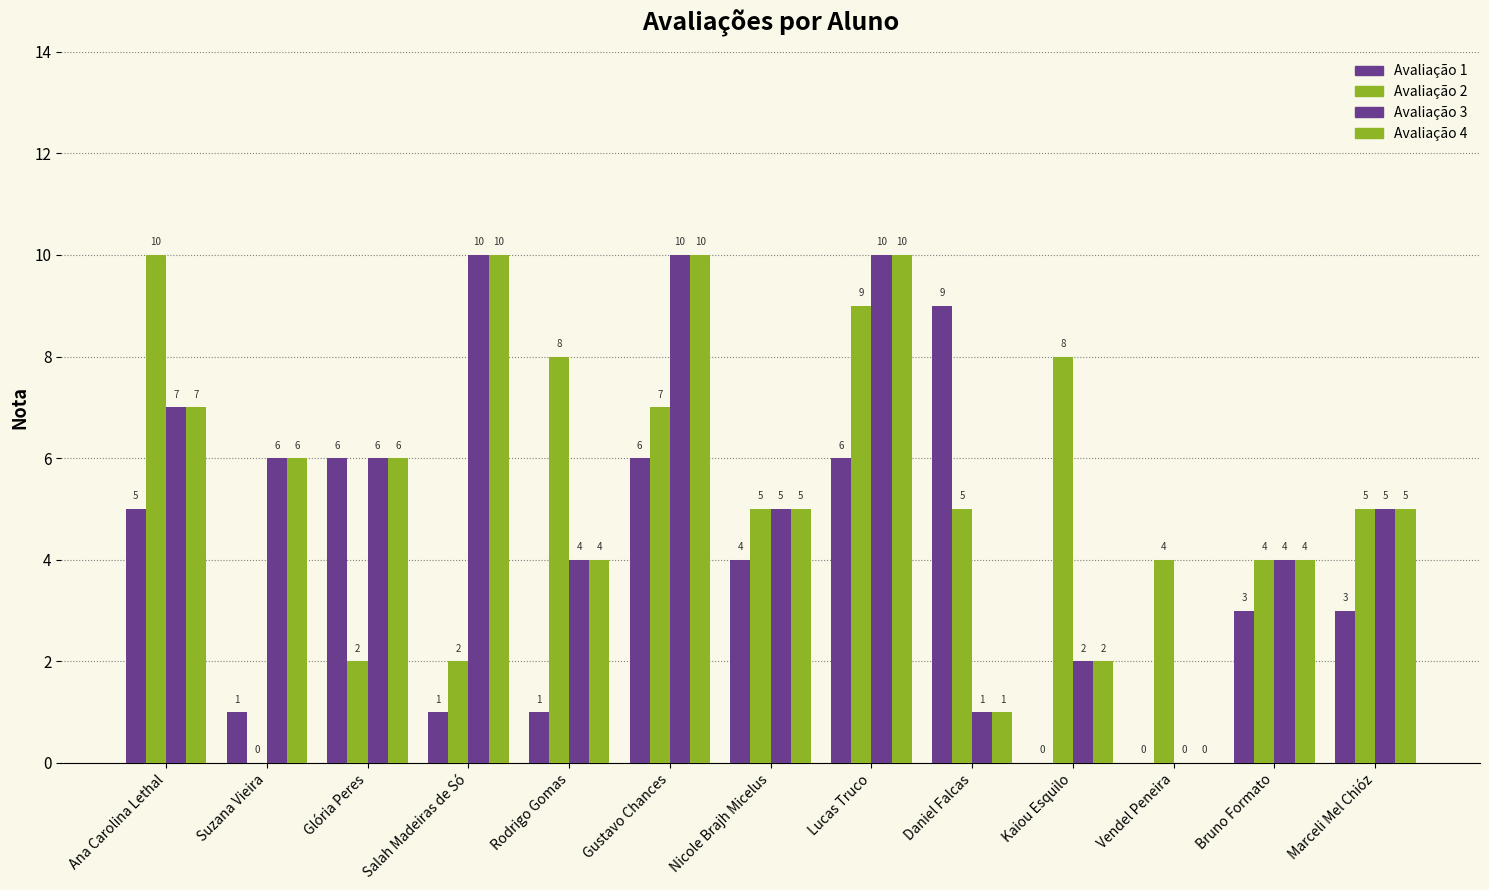

What is the difference between the highest and lowest values at Lucas Truco?

4